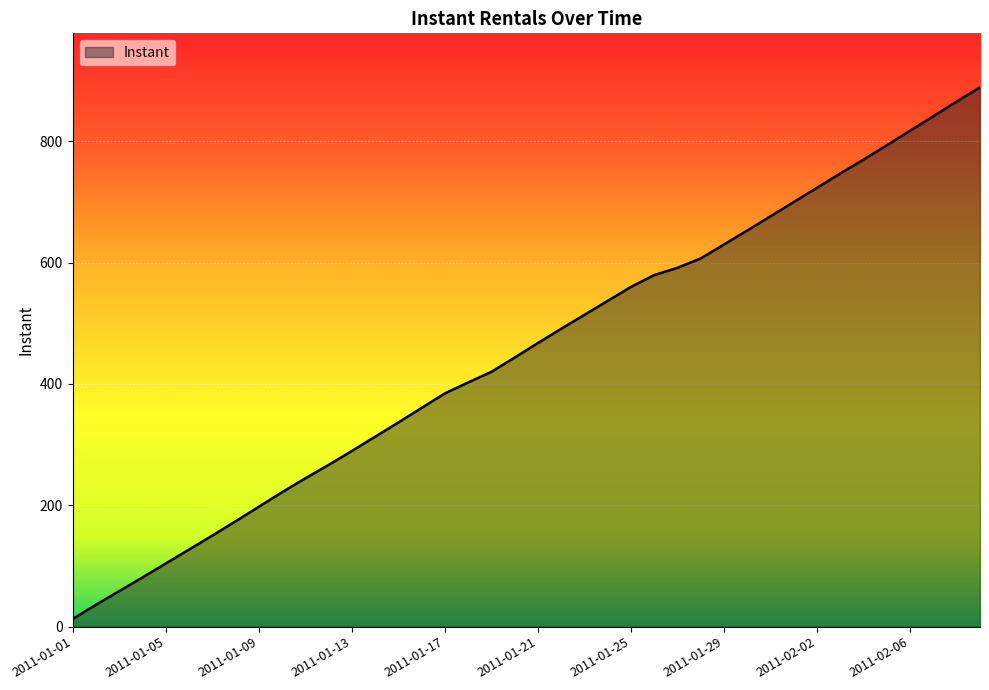

What is the difference between the maximum and minimum values?

876.5